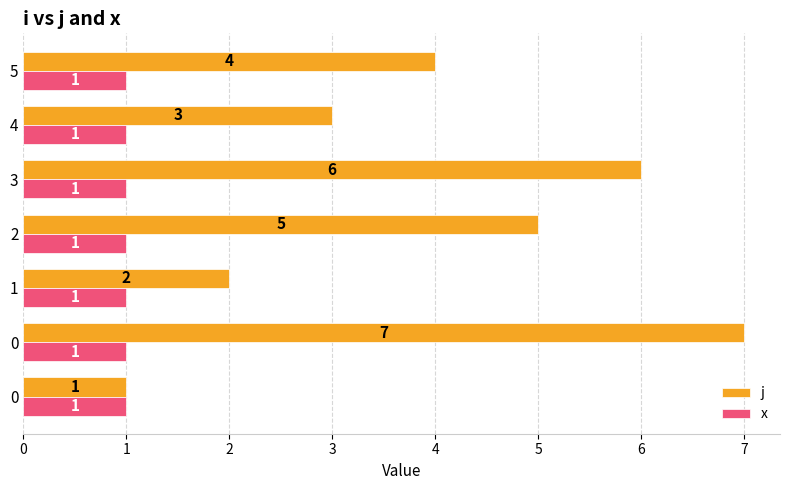

What are all the series names shown in the legend?

j, x